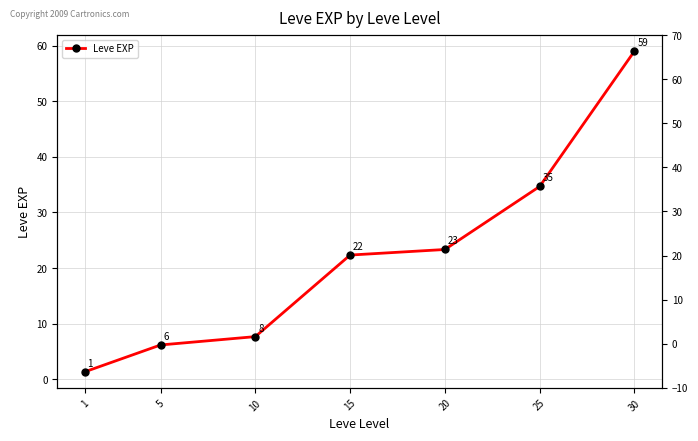

Which label corresponds to the smallest value in the chart?

1